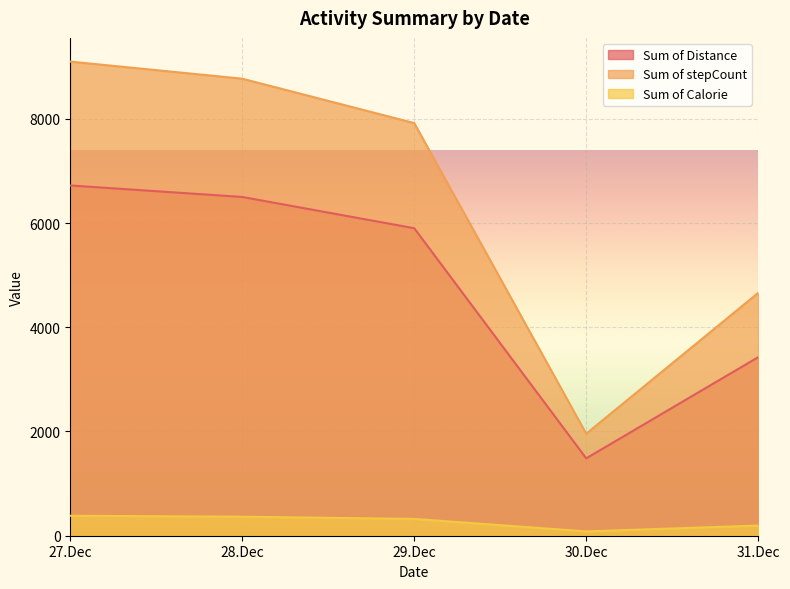

How many data points does each series have?

5